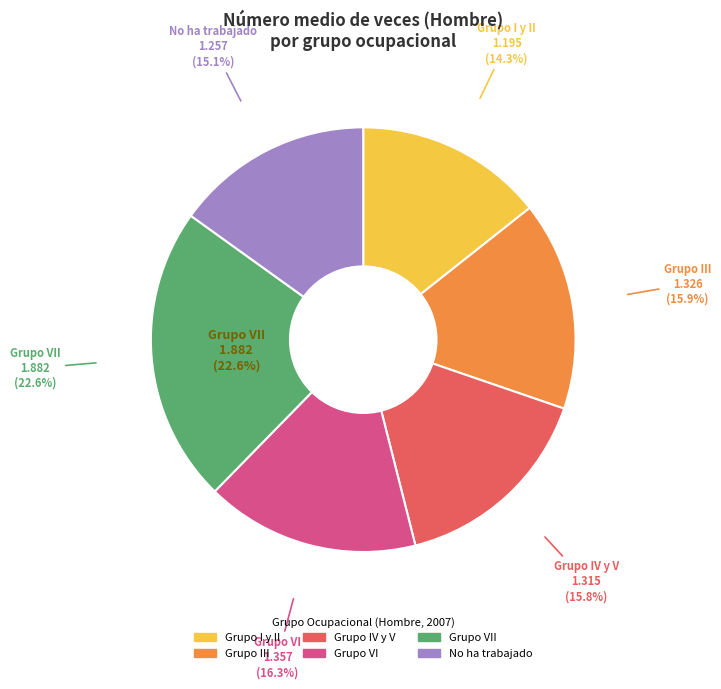

What percentage is the Grupo I y II slice, to the nearest percent?

14%